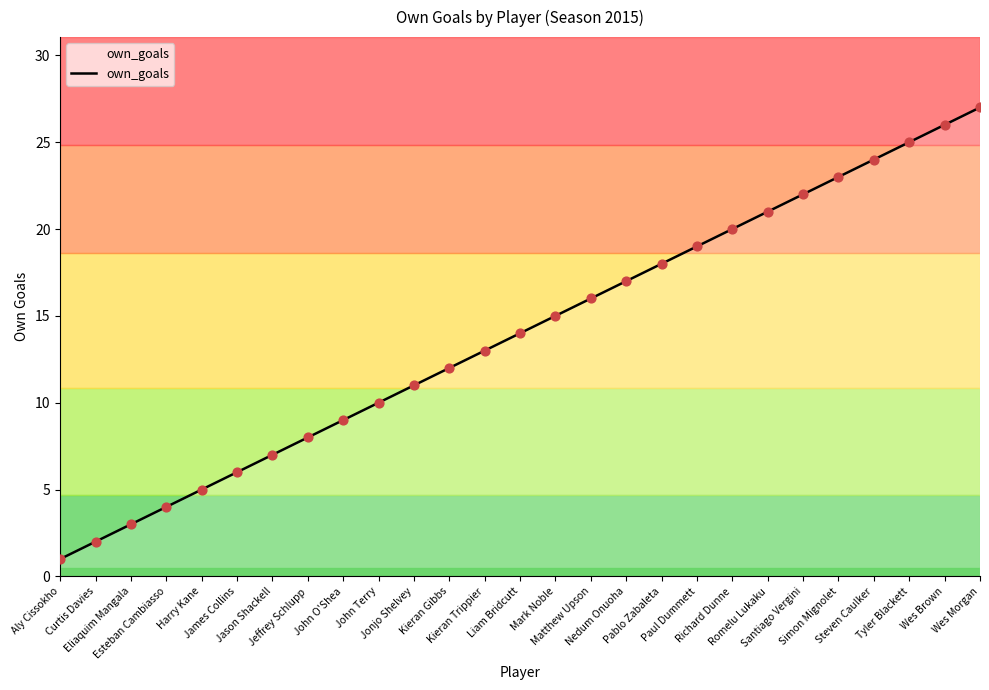

What is the change in value from Eliaquim Mangala to Tyler Blackett?

+22